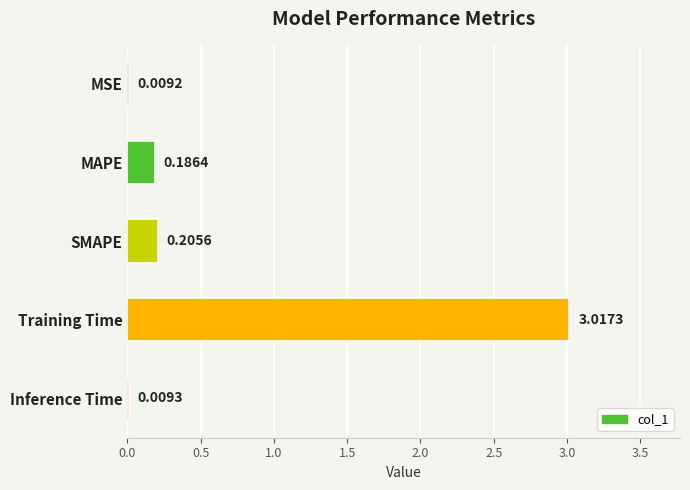

Which label corresponds to the largest value in the chart?

Training Time